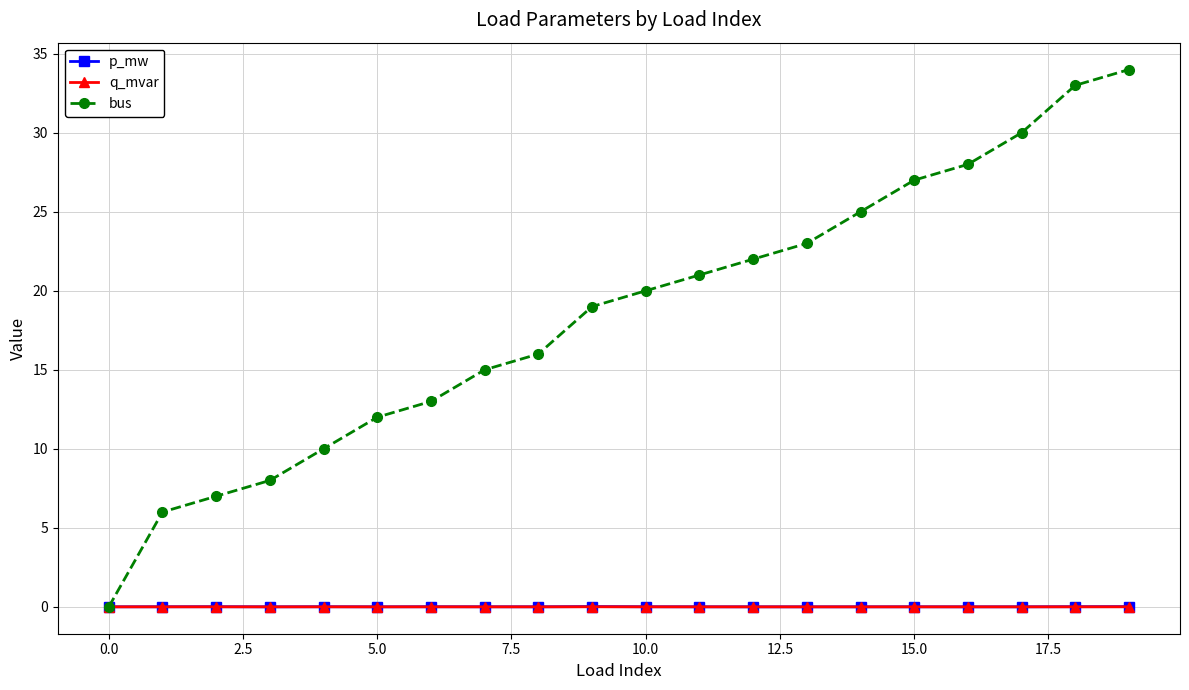

In p_mw, how many points are higher than both neighbors (excluding endpoints)?

5